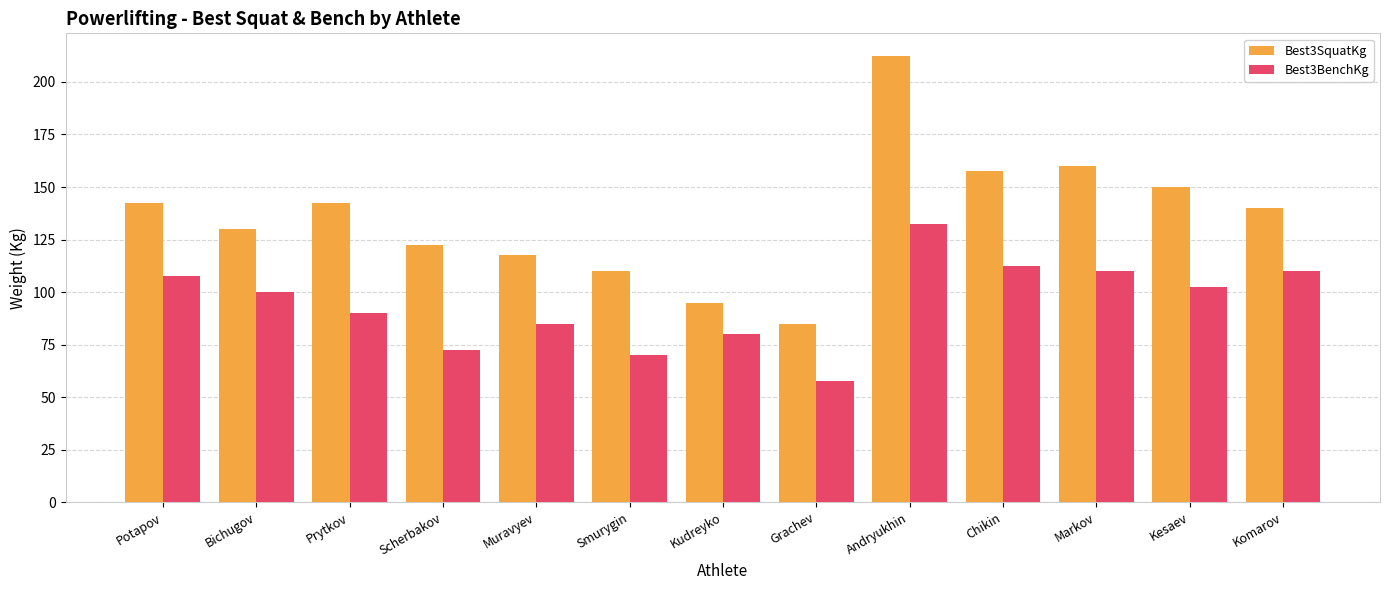

What is the difference between the maximum and minimum values in the Best3SquatKg series?

127.5